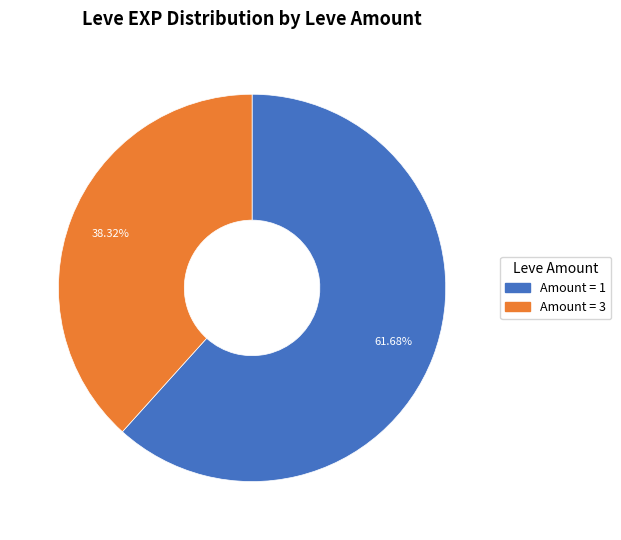

Is there any slice that represents more than half of the pie?

Yes